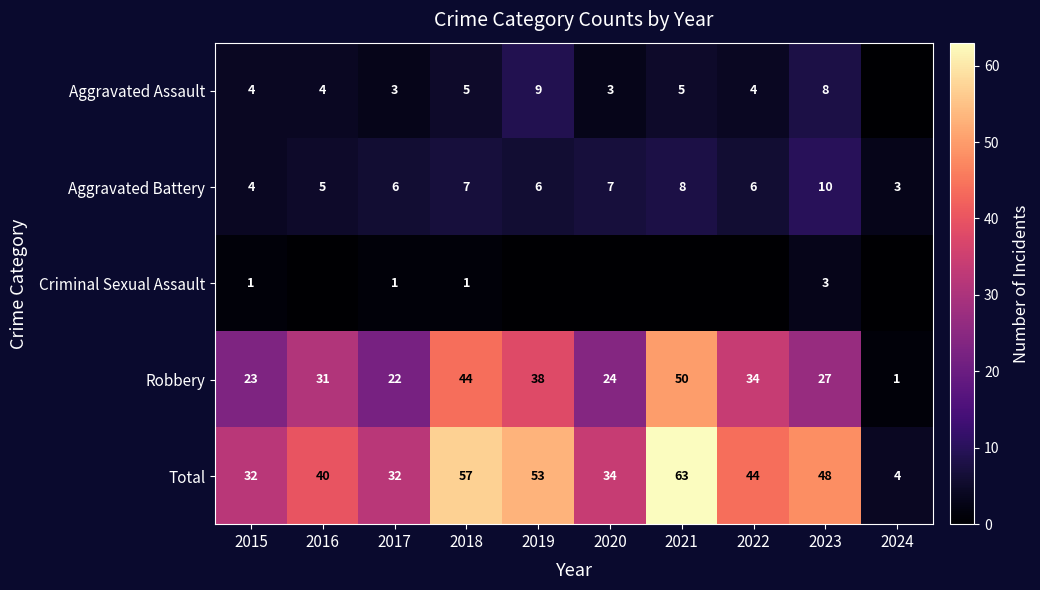

At 2017, list the series in order from smallest to largest.

Criminal Sexual Assault, Aggravated Assault, Aggravated Battery, Robbery, Total